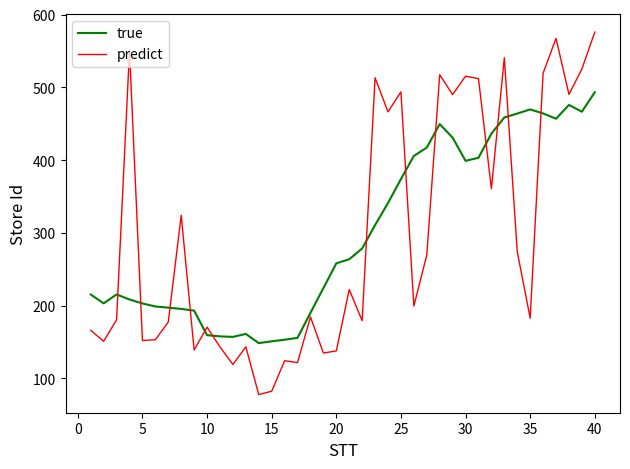

After their last crossing, which series has the higher values: predict or true?

predict